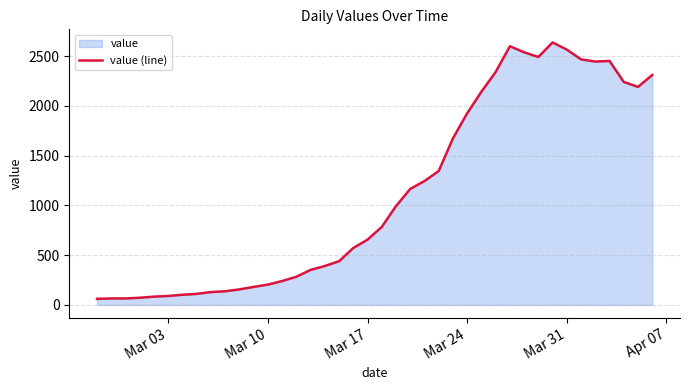

What is the difference between the maximum and minimum values?

2577